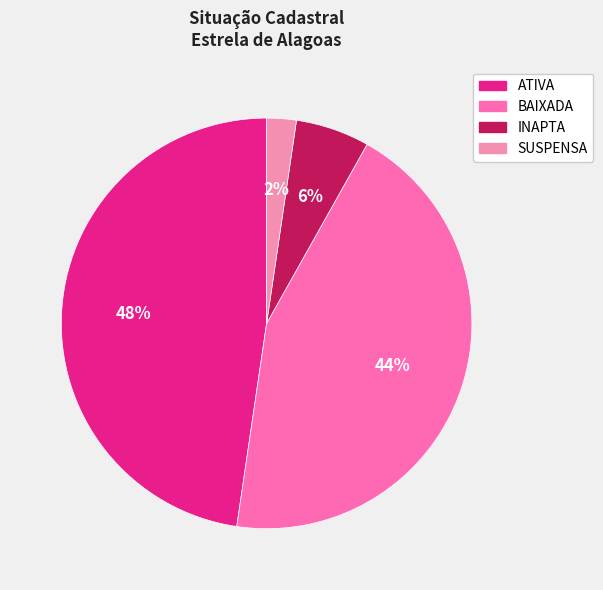

What is the smallest slice in the pie chart?

SUSPENSA